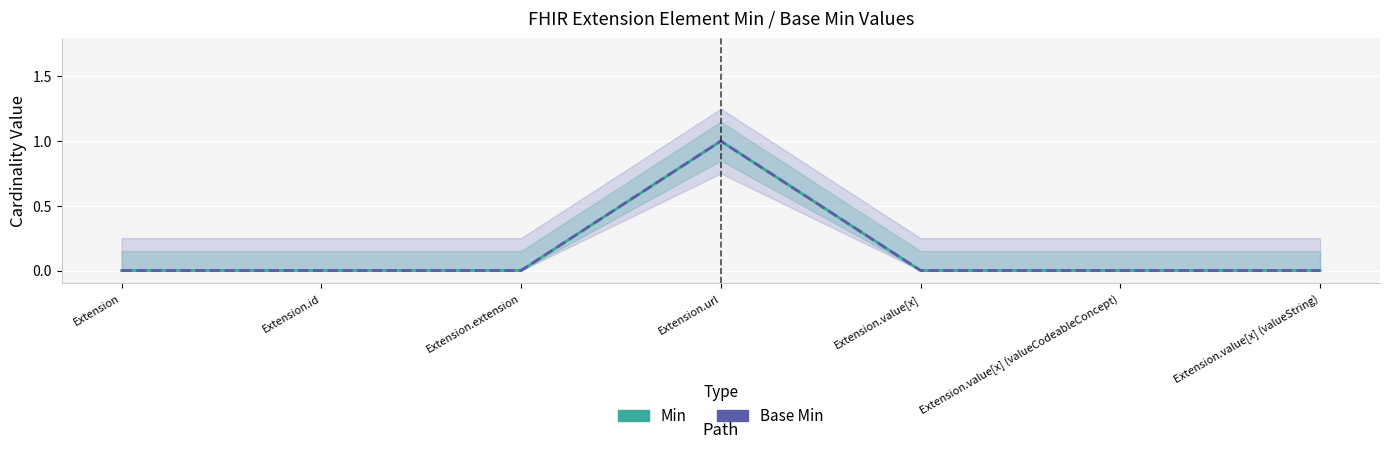

What is the difference between the maximum and minimum values in the Min series?

1